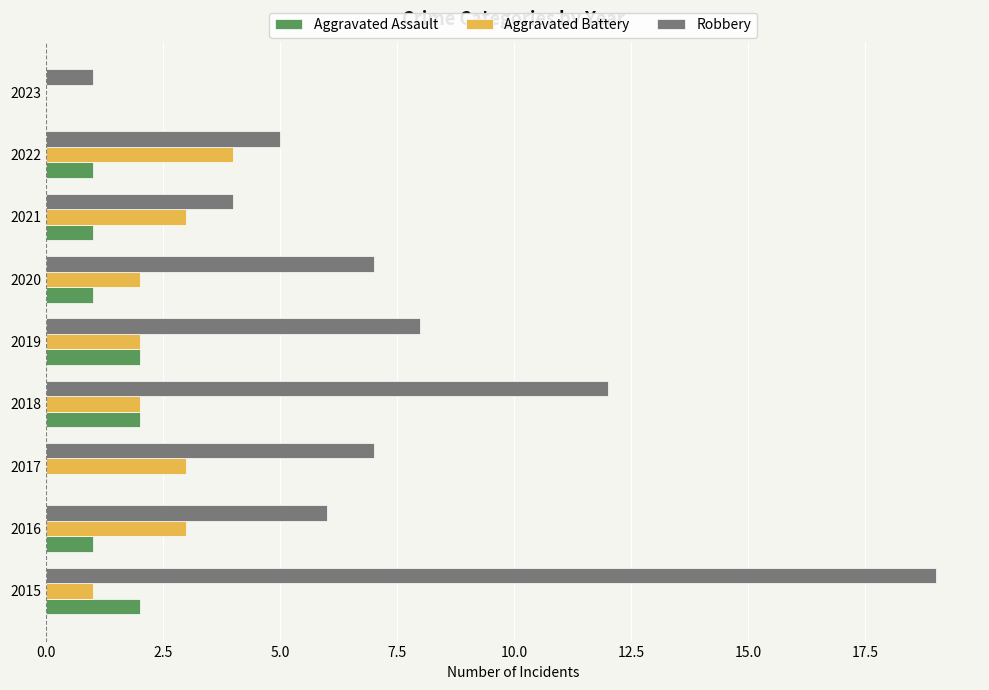

Which series changed the most between 2016 and 2018?

Robbery